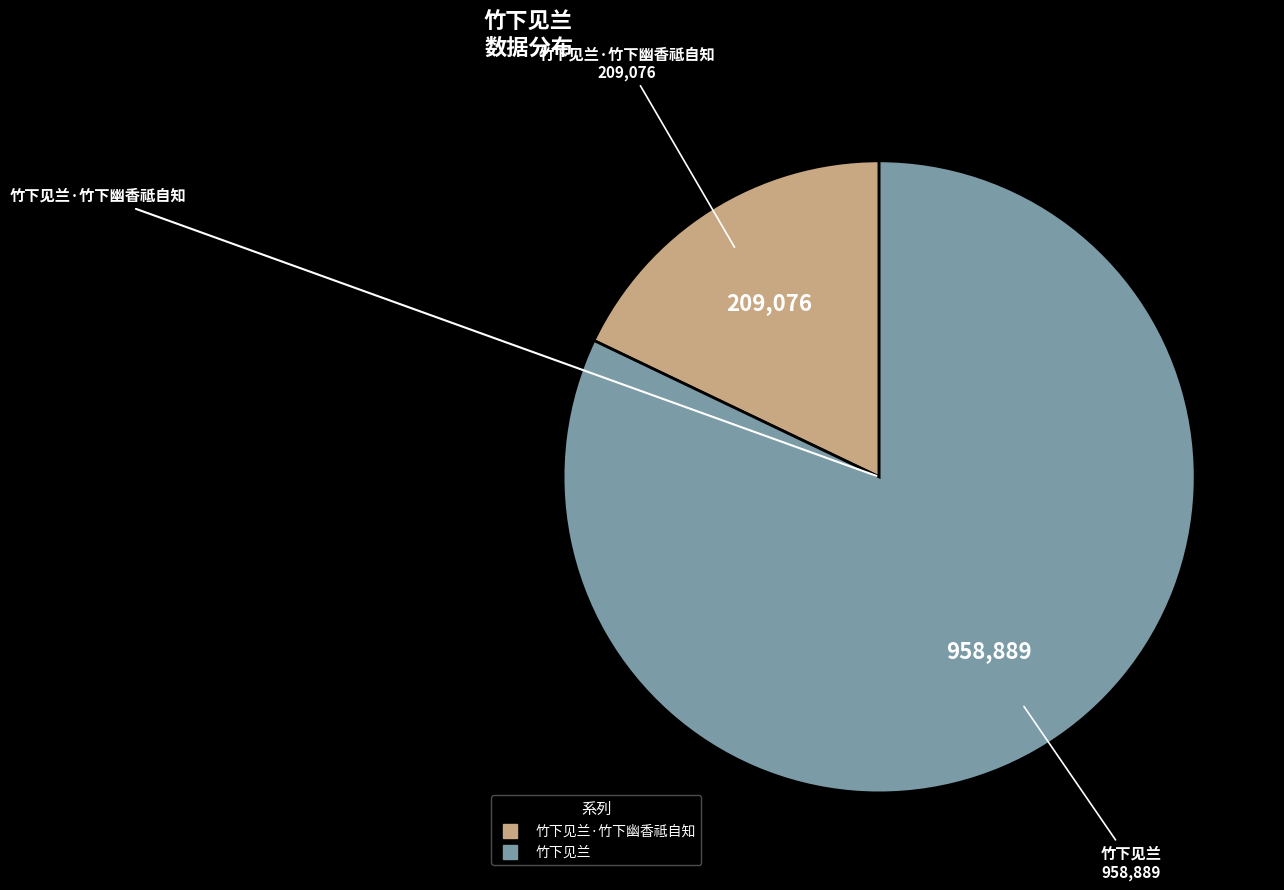

Is there any slice that represents more than half of the pie?

Yes